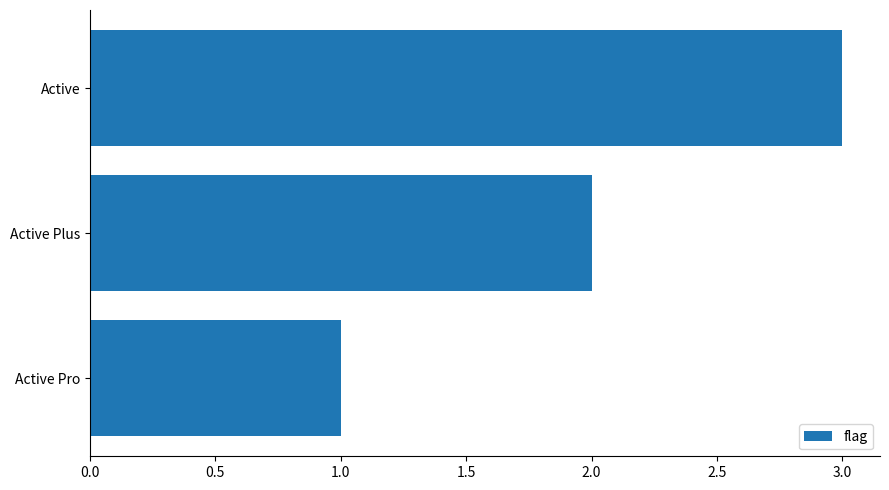

Read the value at Active.

3